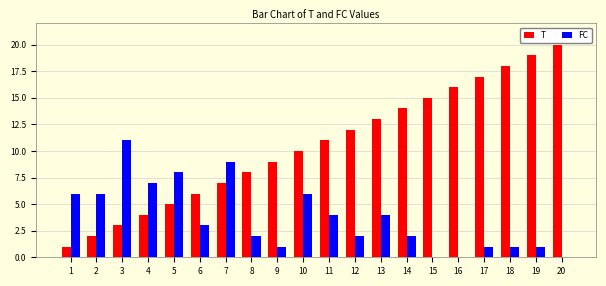

The FC series shows 11 at 3. True or false?

True